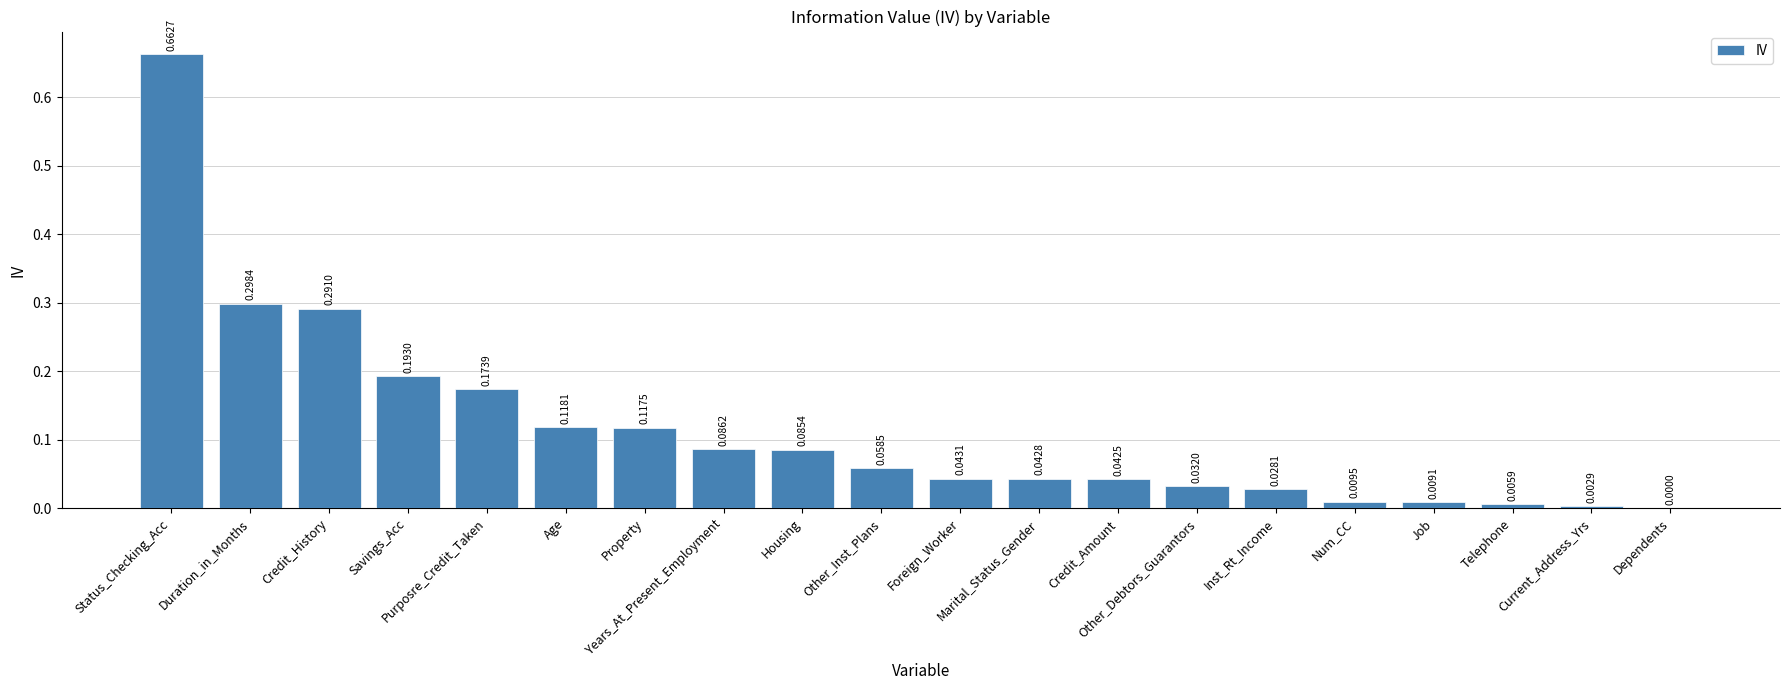

What is the sum of all values?

2.3